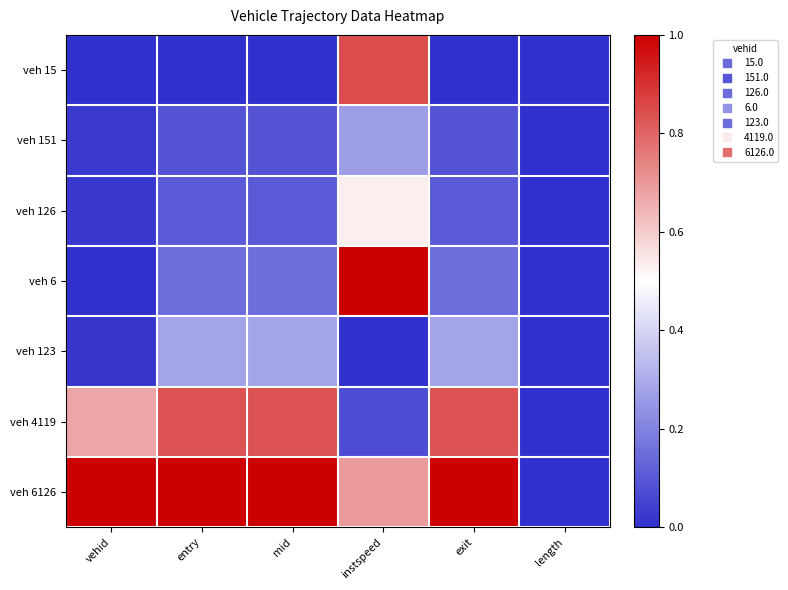

At which category does the chart reach its peak across all series?

instspeed